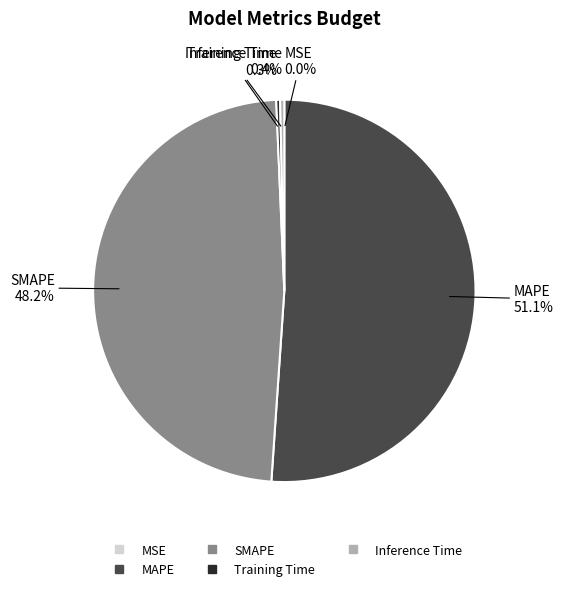

What portion of the pie excludes Training Time?

99.7%